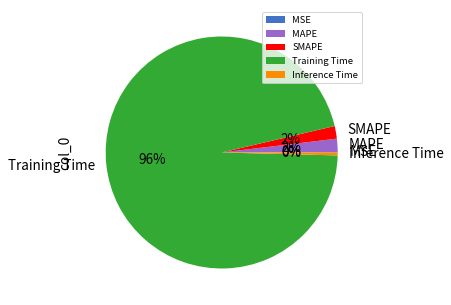

Does any single category account for the majority?

Yes